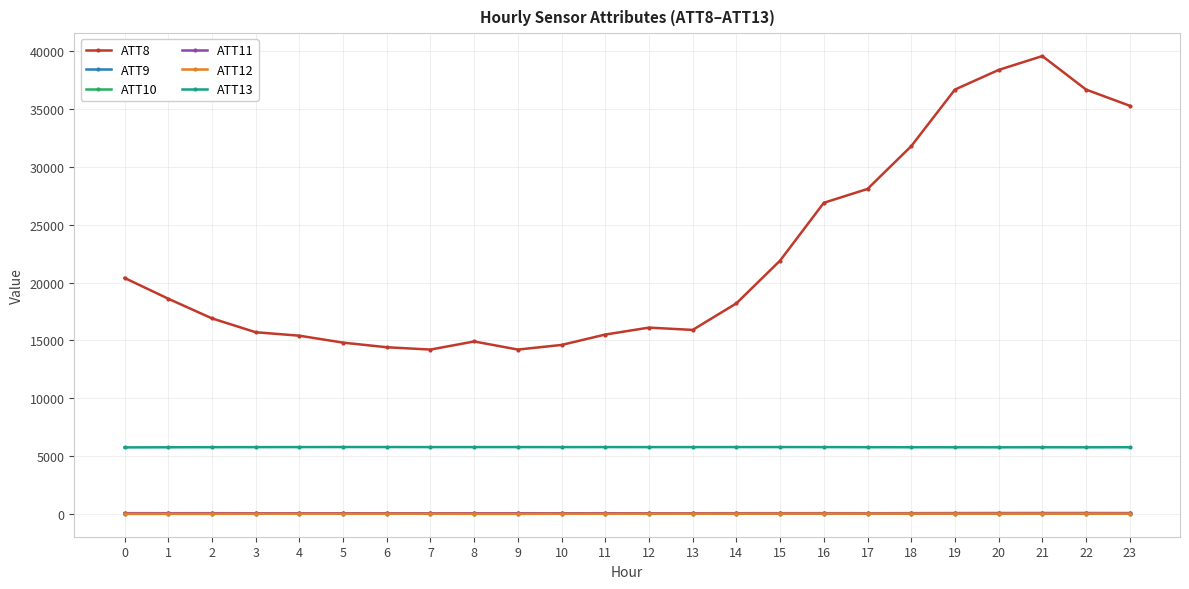

What is the value of the ATT10 point at the 18th from the left?

3.0